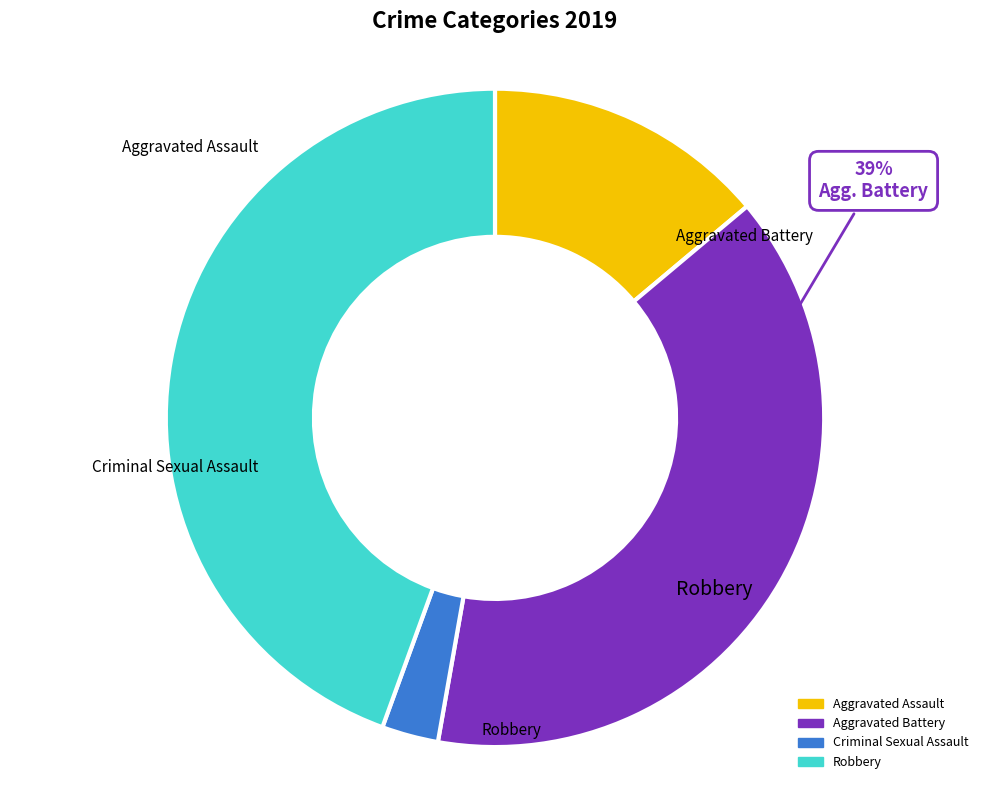

Which slice is the smallest?

Criminal Sexual Assault